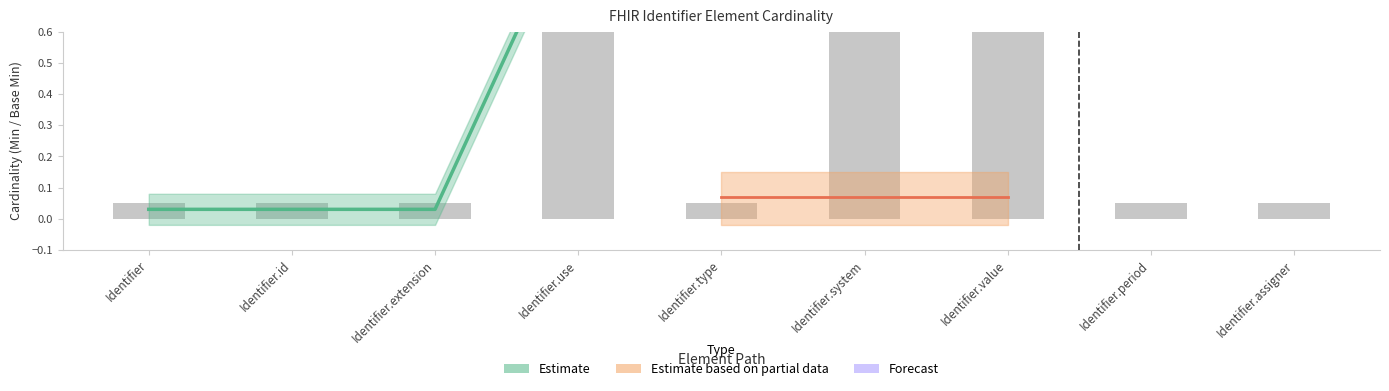

What is the label of the 9th bar from the right?

Identifier